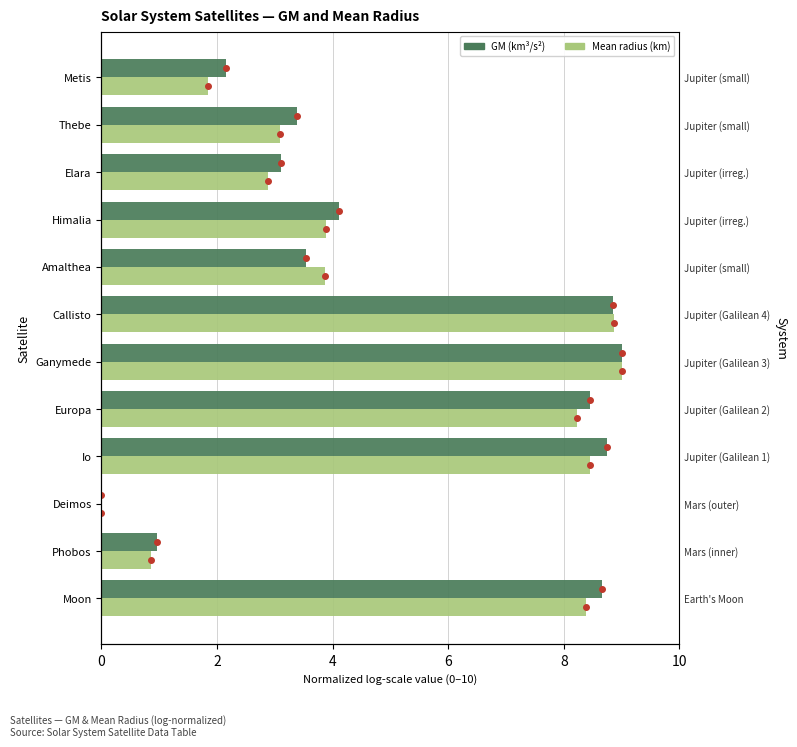

Read the Mean radius (km) value at Ganymede.

9.0